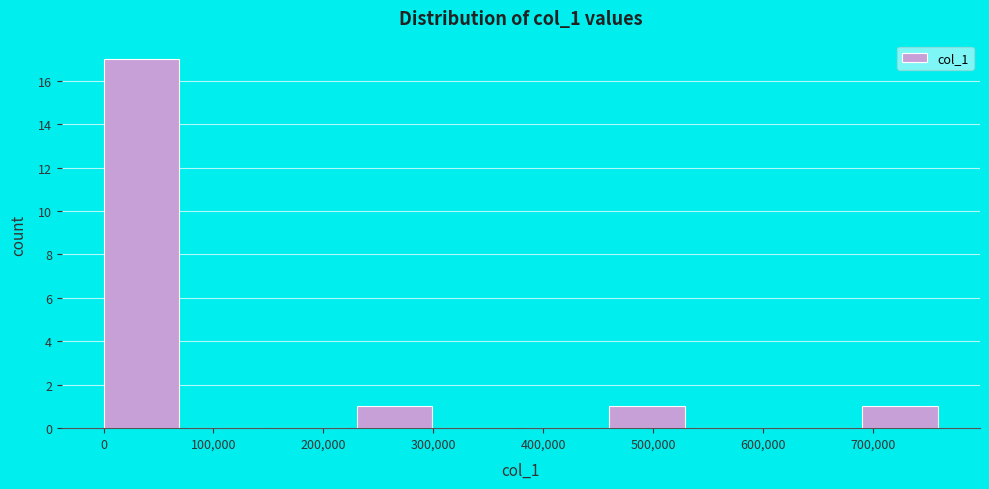

What is the height of the bar covering 230000 to 310000 on the x-axis? Neither the bar edges nor the heights are printed on the chart, so give them approximately, as read against the axes.

1